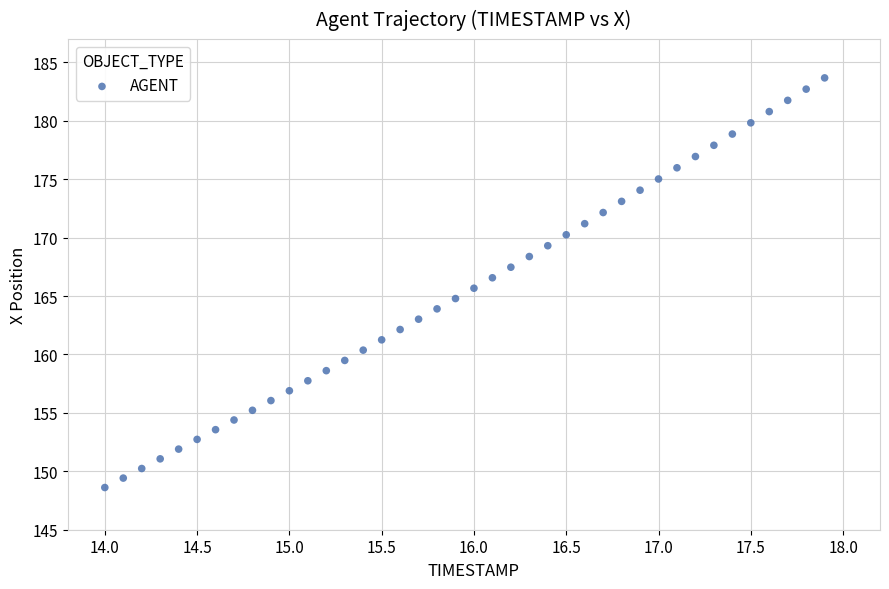

What is the range of X values (max minus min)?

3.9